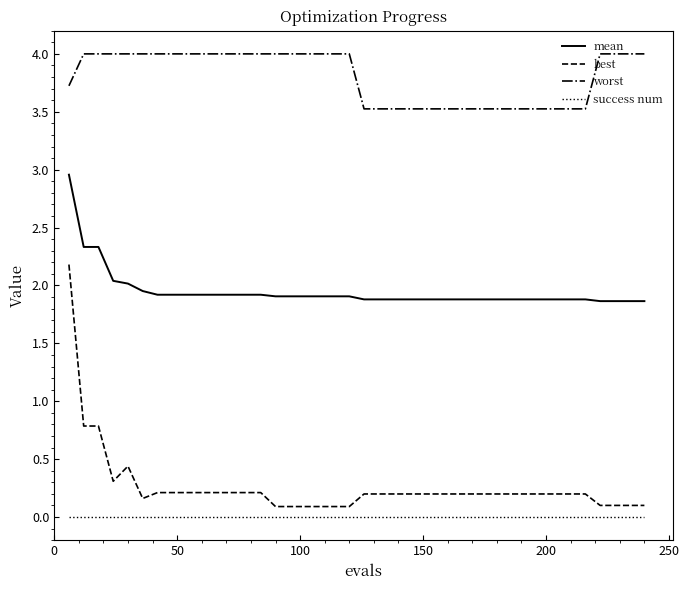

Which series has the largest total across all categories?

worst